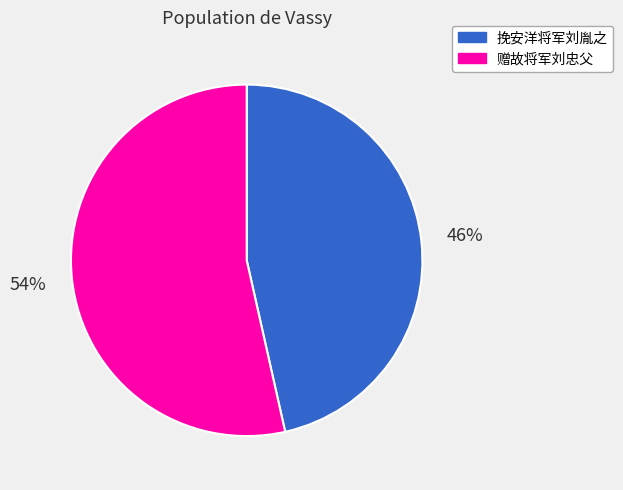

Which category has the smallest portion of the pie?

挽安洋将军刘胤之